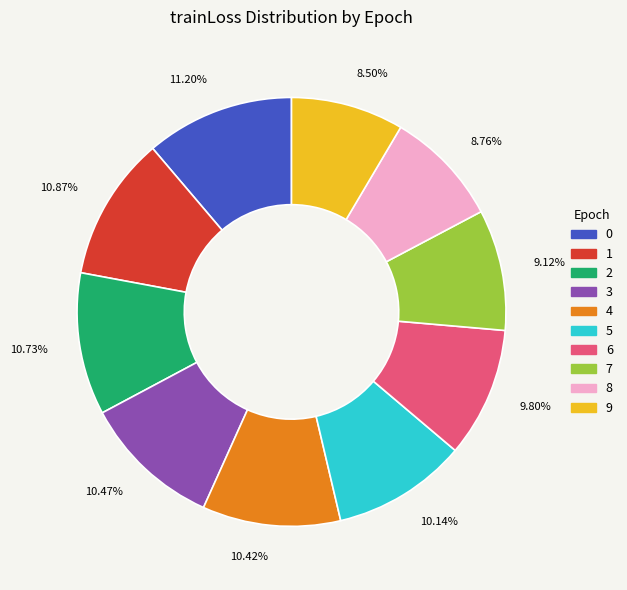

Between 8 and 5, which is larger?

5